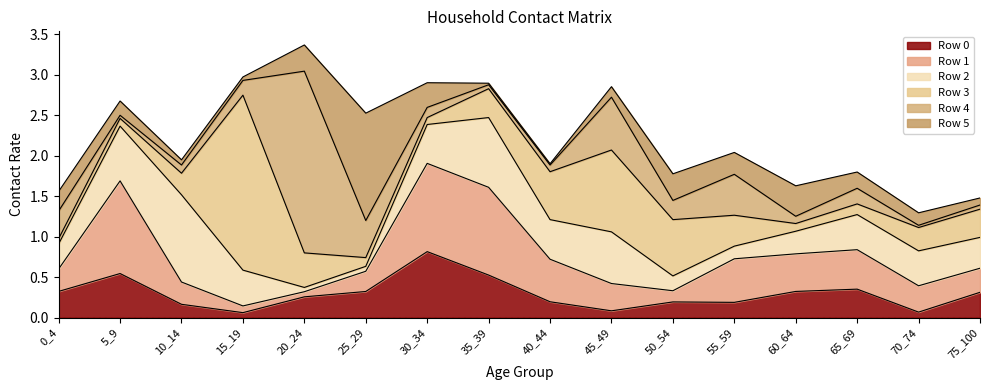

Which category has the lowest value in the Row 1 series?

20_24